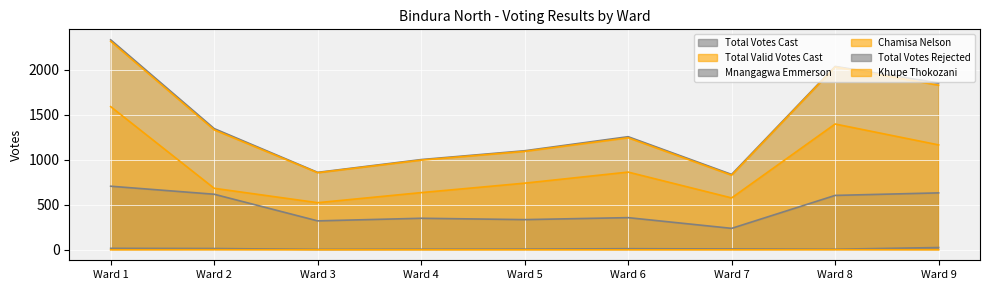

Is the value of Total Votes Rejected at Ward 9 greater than the value of Chamisa Nelson at Ward 8?

No